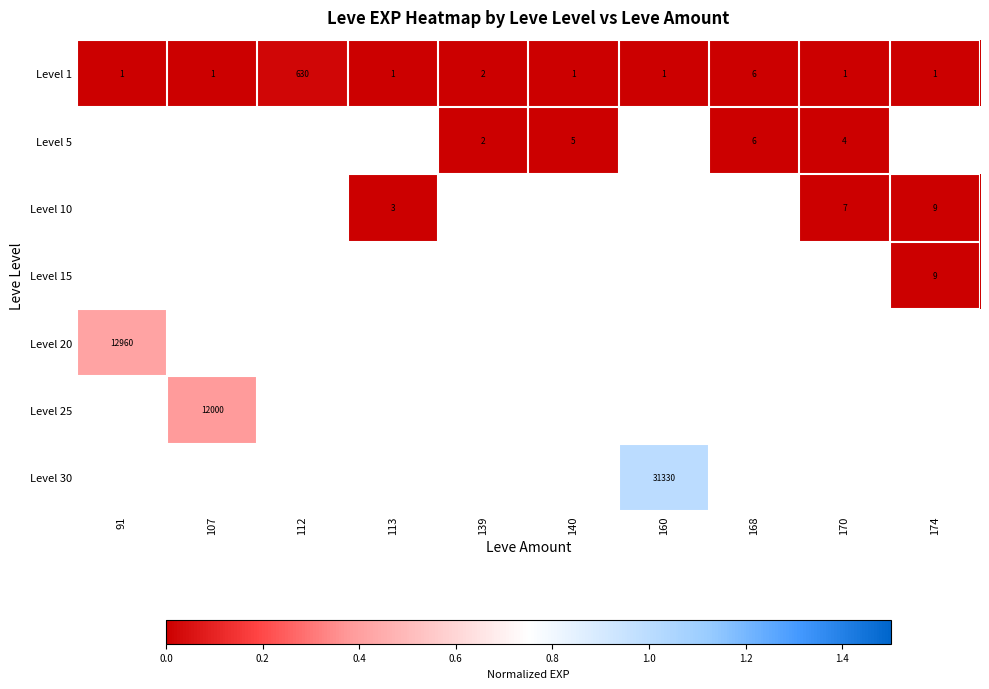

The value of Level 10 at 113 is 1.2. True or false?

False